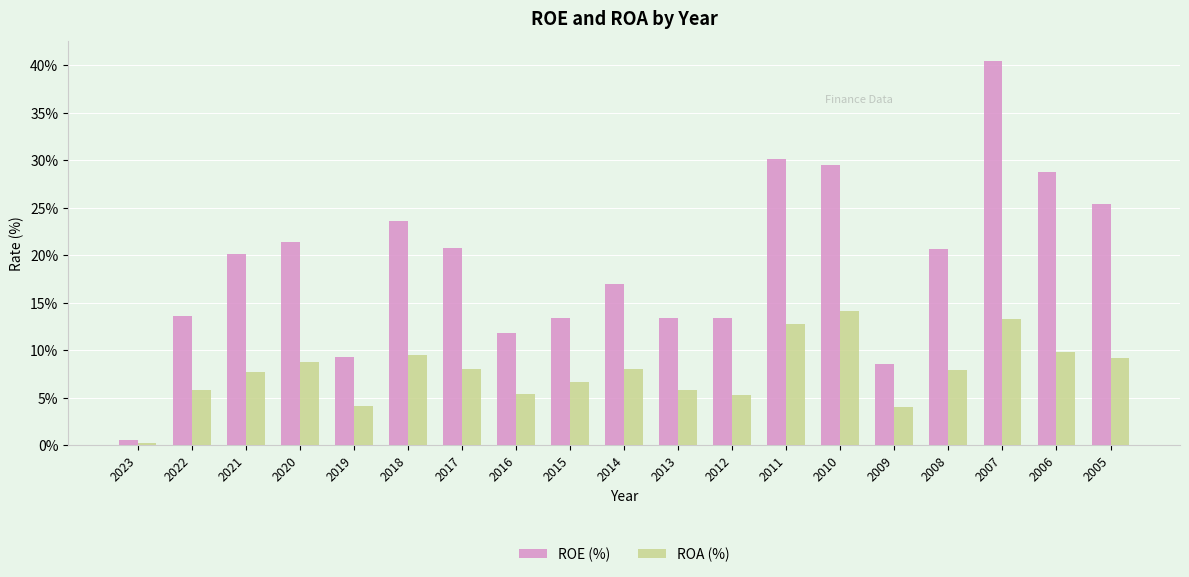

How many categories are shown in the chart?

19